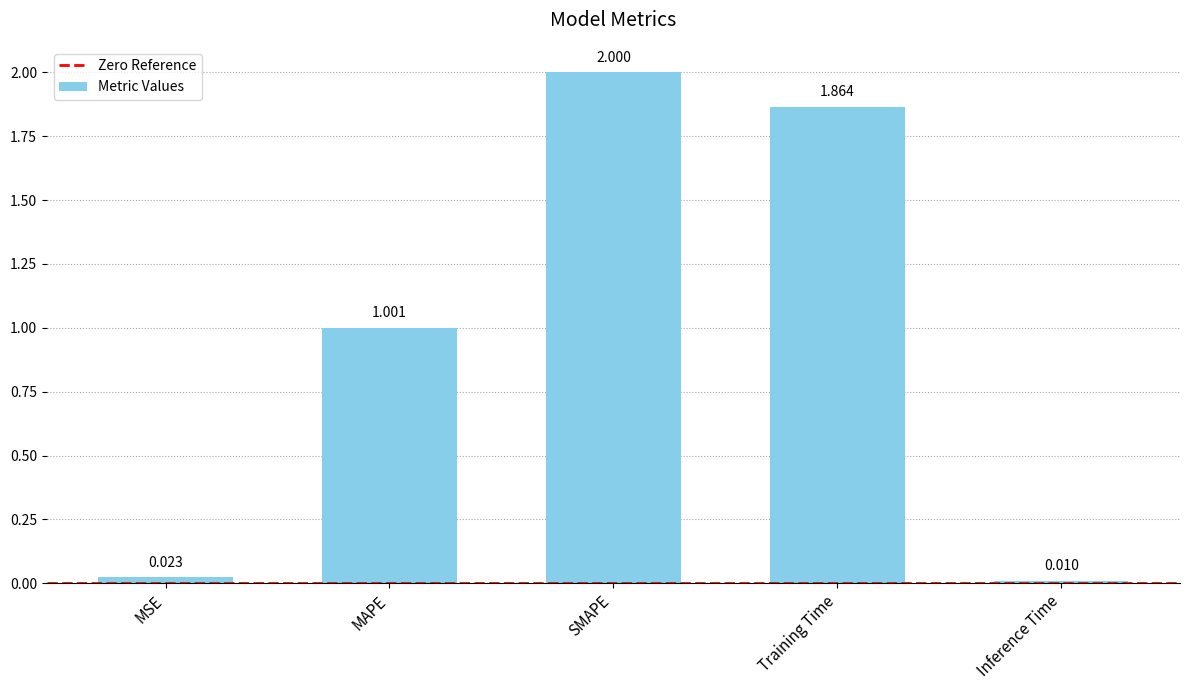

What is the label of the 4th bar from the right?

MAPE